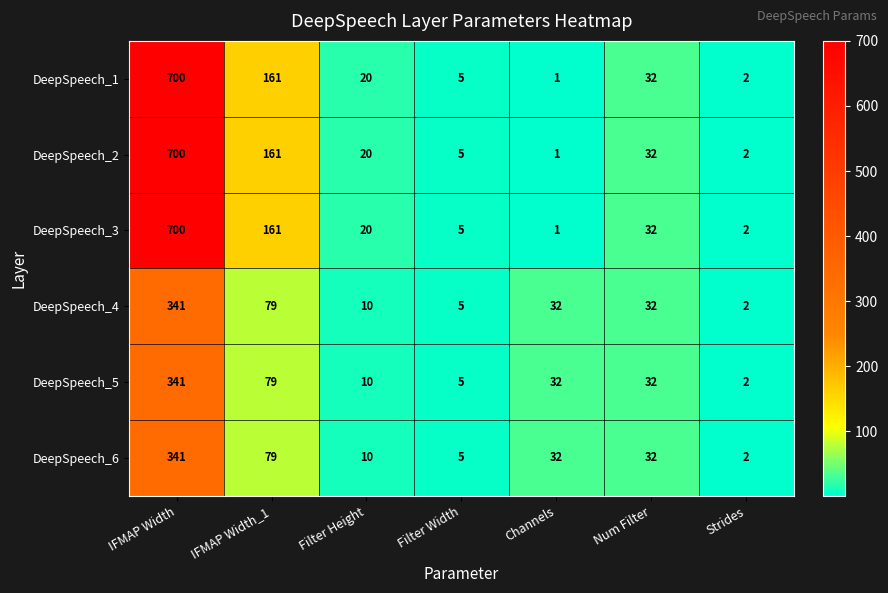

What is the sum of all DeepSpeech_2 values?

921